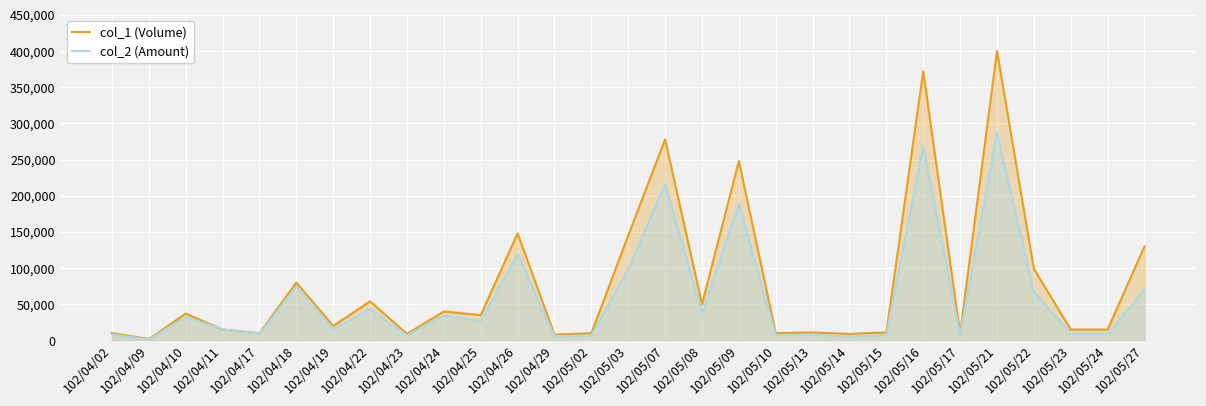

What is the greatest value displayed?

400000